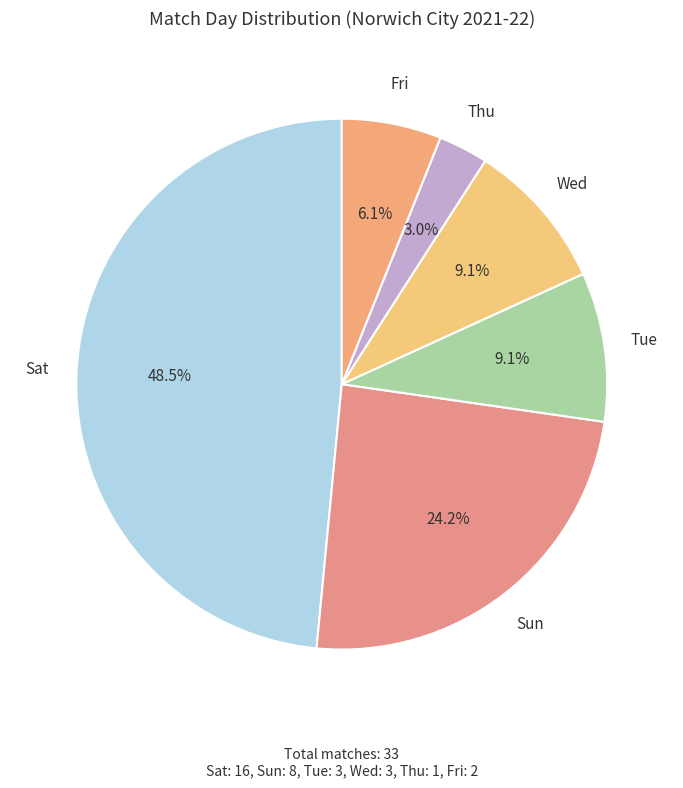

Which has a higher value, Fri or Sun?

Sun